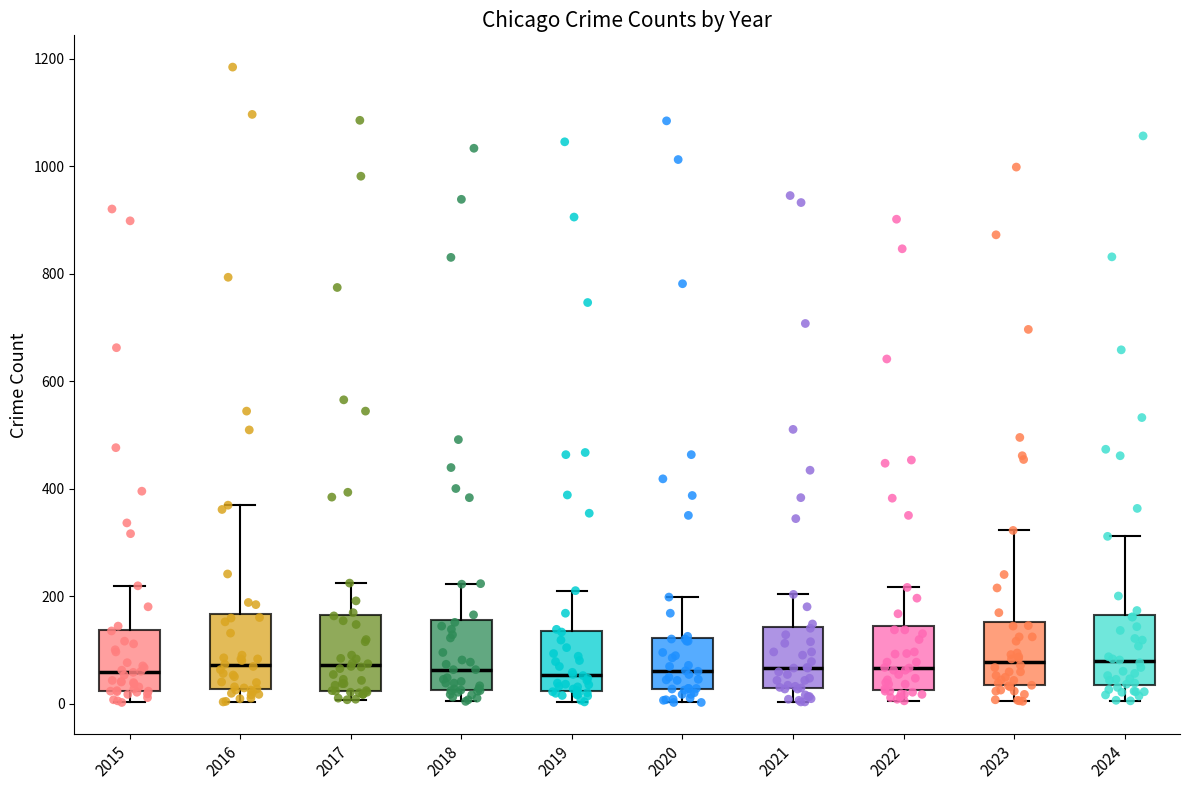

Reading left to right, read every box against the y-axis: the position of its median line, the range the box covers, and the ends of its whiskers. The values are not printed on the chart, so give them approximately, as read against the axis.

2015: median 60, box 20 to 140, whiskers 0 to 220
2016: median 80, box 20 to 160, whiskers 0 to 360
2017: median 80, box 20 to 160, whiskers 0 to 220
2018: median 60, box 20 to 160, whiskers 0 to 220
2019: median 60, box 20 to 140, whiskers 0 to 220
2020: median 60, box 20 to 120, whiskers 0 to 200
2021: median 60, box 20 to 140, whiskers 0 to 200
2022: median 60, box 20 to 140, whiskers 0 to 220
2023: median 80, box 40 to 160, whiskers 0 to 320
2024: median 80, box 40 to 160, whiskers 0 to 320